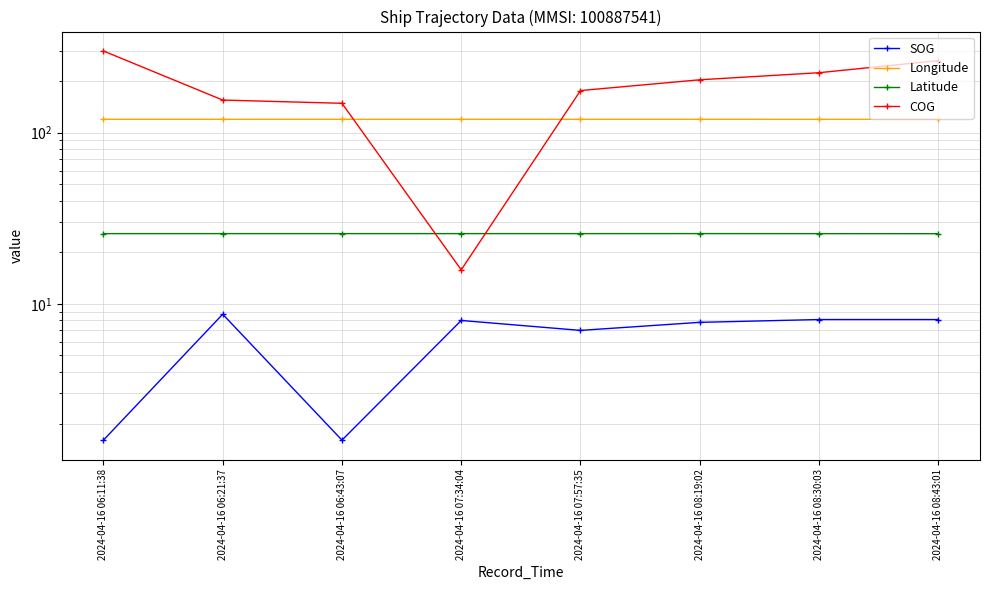

At how many categories does at least one series exceed 68?

8